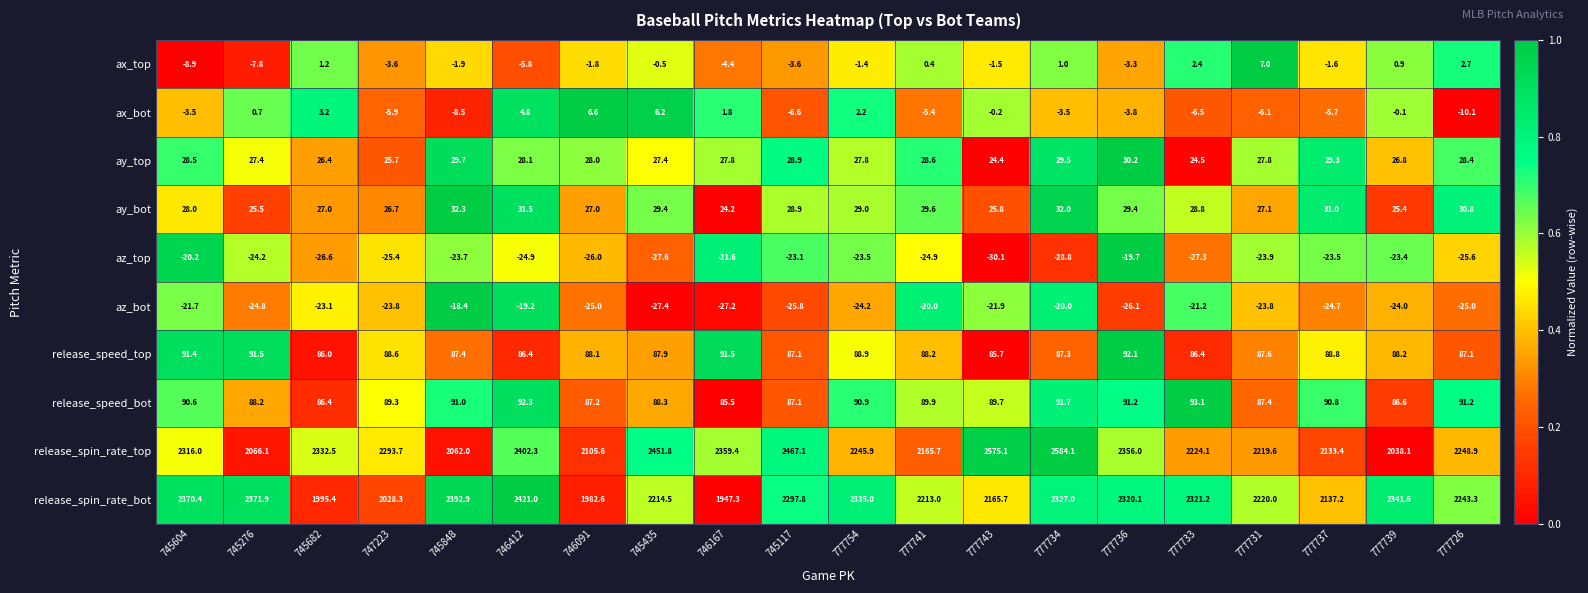

The release_spin_rate_top series shows 1669.3 at 745435. True or false?

False